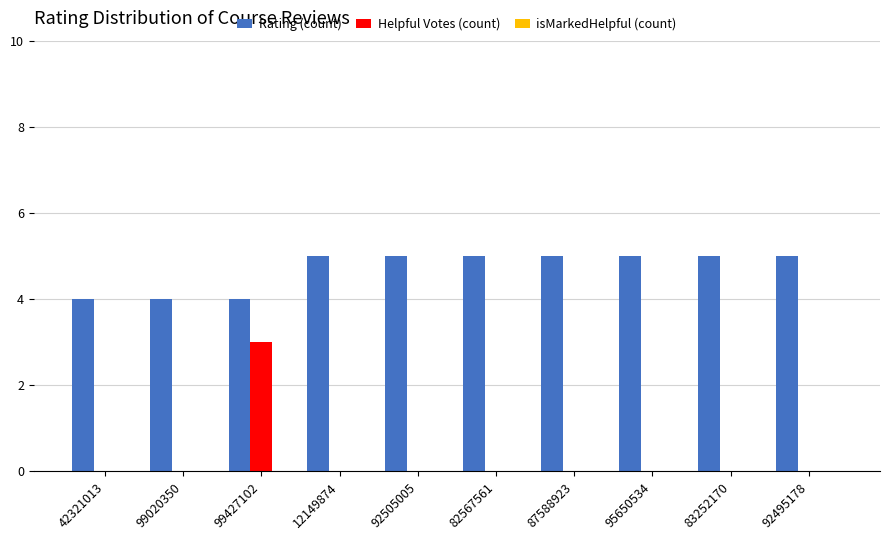

What is the maximum value for Rating (count)?

5